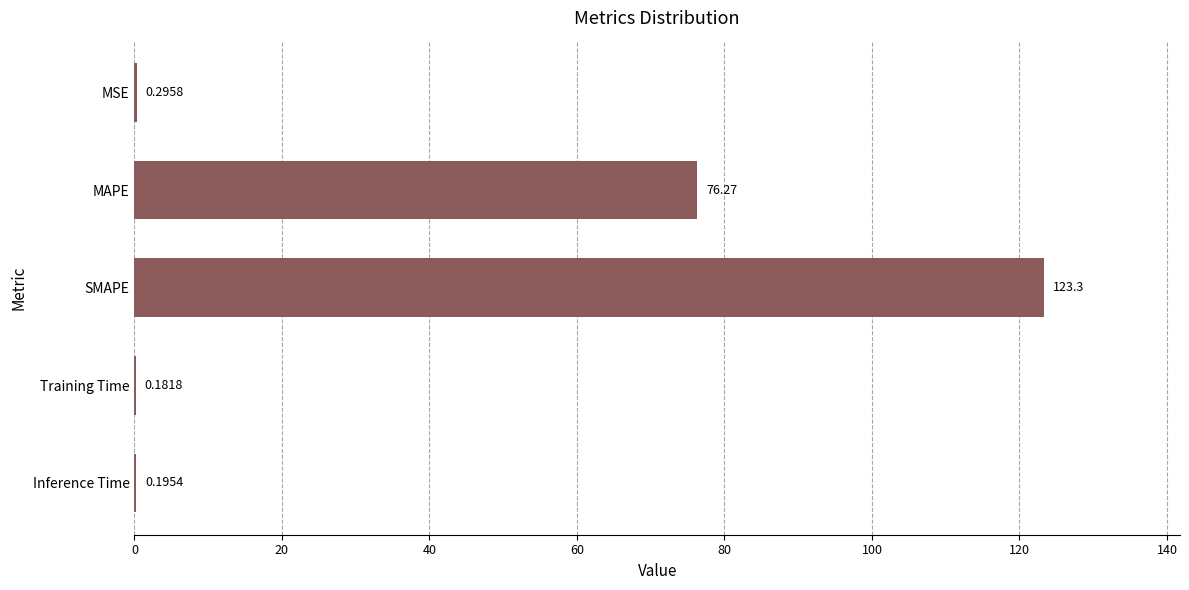

Which label corresponds to the largest value in the chart?

SMAPE